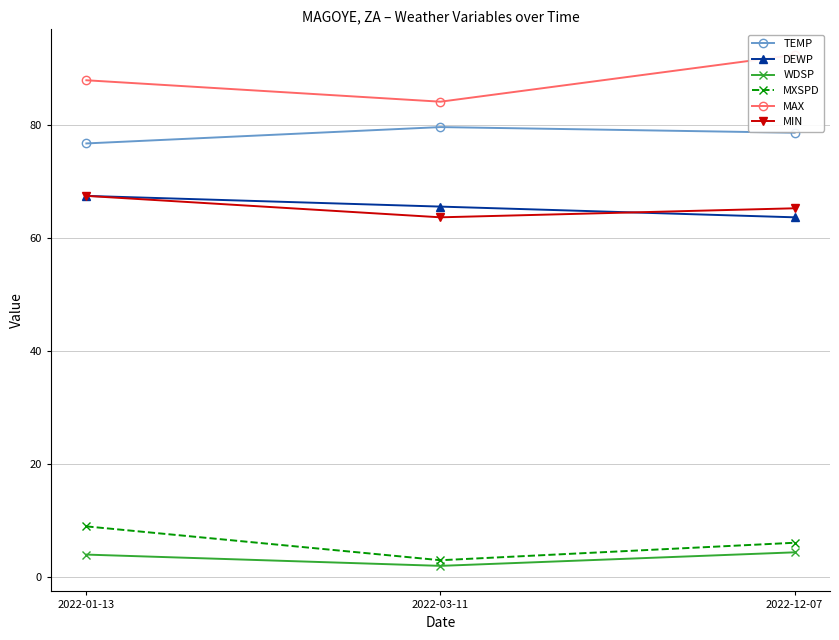

What is the label of the 2nd point from the right?

2022-03-11